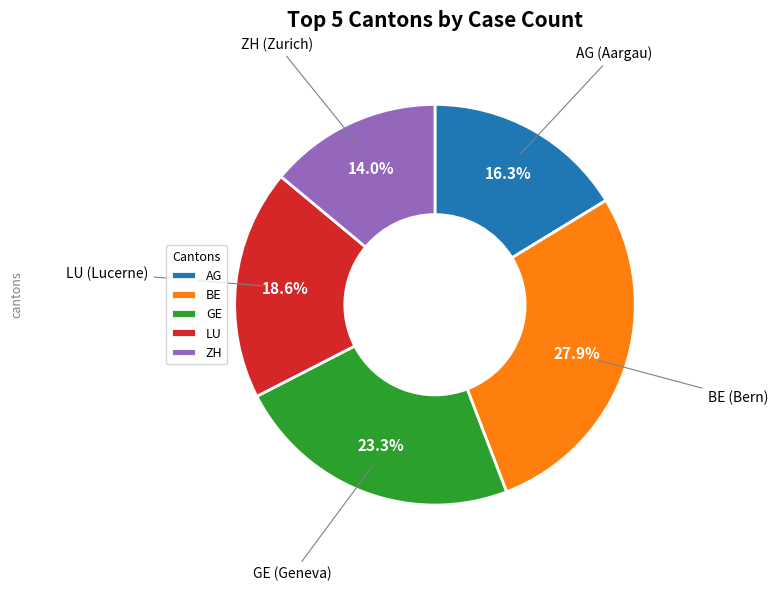

Count the number of slices in the pie.

5